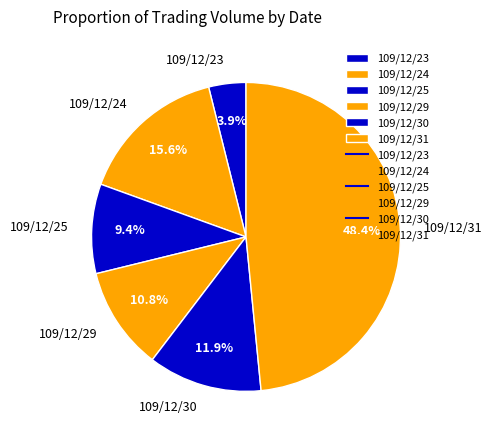

To the nearest percent, what is the average slice percentage?

17%